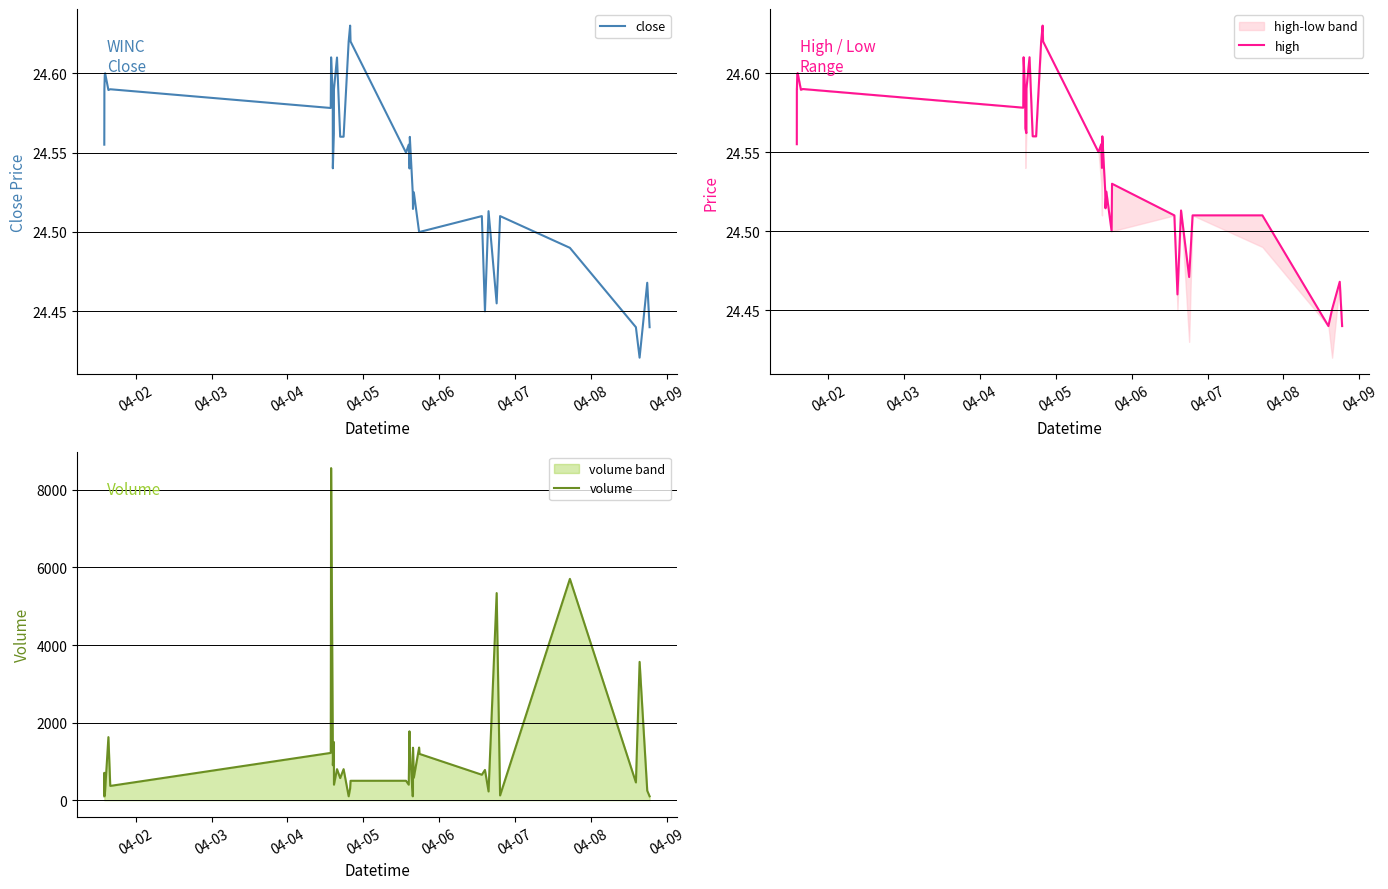

Reading left to right, extract all data points from this chart.

close: 24.6	24.6	24.6	24.6	24.6	24.6	24.6	24.6	24.6	24.6	24.5	24.6	24.6	24.6	24.6	24.6	24.6	24.6	24.6	24.6	24.6	24.5	24.5	24.6	24.5	24.5	24.5	24.5	24.5	24.5	24.5	24.4	24.5	24.5	24.5	24.5	24.4	24.4	24.5	24.4
high: 24.6	24.6	24.6	24.6	24.6	24.6	24.6	24.6	24.6	24.6	24.6	24.6	24.6	24.6	24.6	24.6	24.6	24.6	24.6	24.6	24.6	24.5	24.5	24.6	24.5	24.5	24.5	24.5	24.5	24.5	24.5	24.5	24.5	24.5	24.5	24.5	24.4	24.5	24.5	24.4
volume: 101.0	706.0	162.0	121.0	261.0	1626.0	368.0	1219.0	8562.0	1720.0	900.0	1500.0	400.0	800.0	570.0	800.0	100.0	304.0	500.0	501.0	400.0	1776.0	814.0	1334.0	100.0	180.0	1353.0	581.0	1357.0	1193.0	656.0	780.0	225.0	5340.0	123.0	5706.0	457.0	3566.0	245.0	100.0